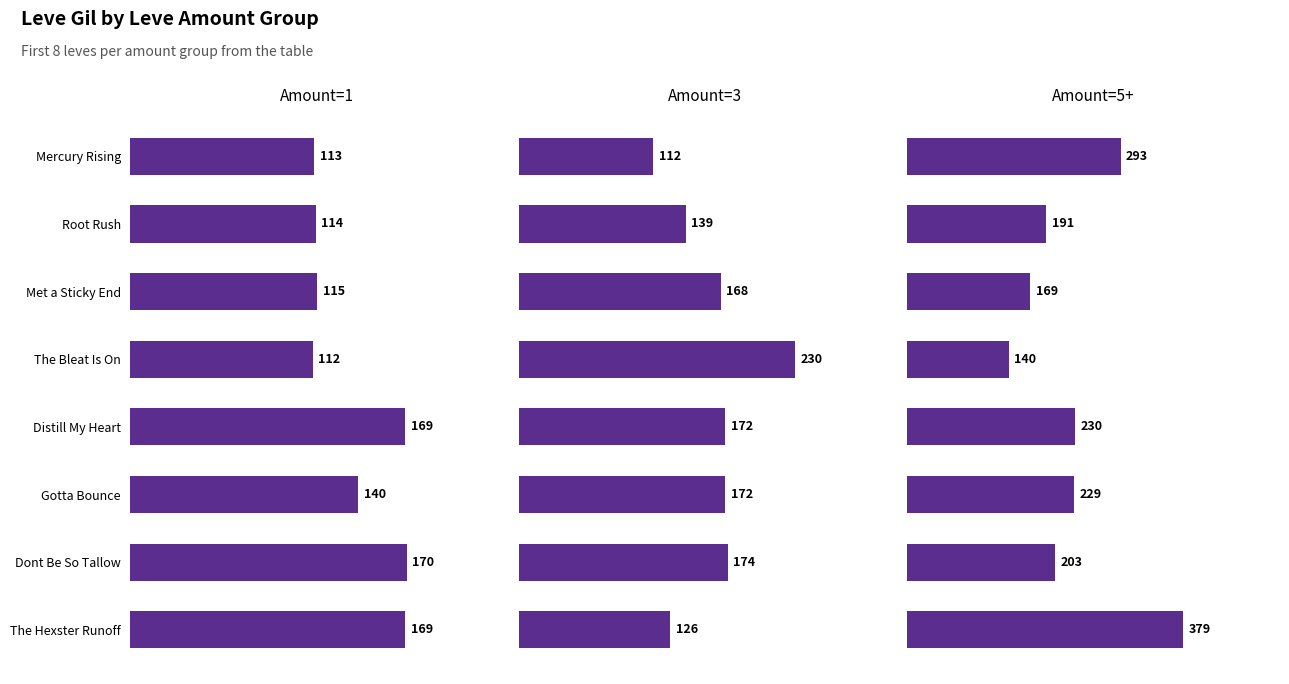

What is the average value of the Amount=1 series?

138